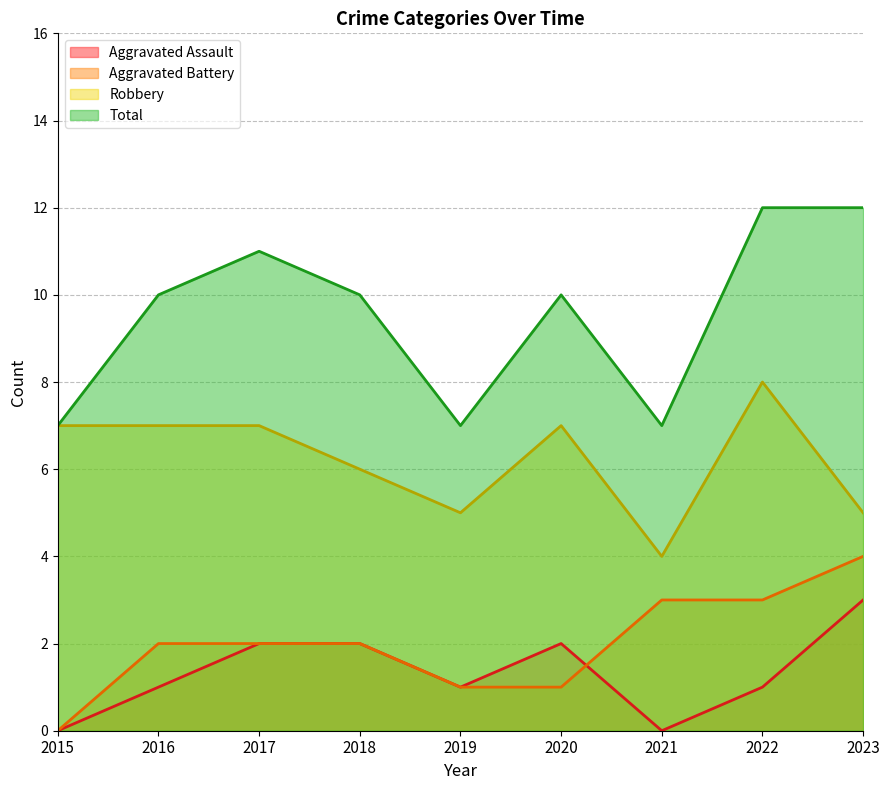

True or false: Aggravated Battery has a value of 4 at 2021.

False